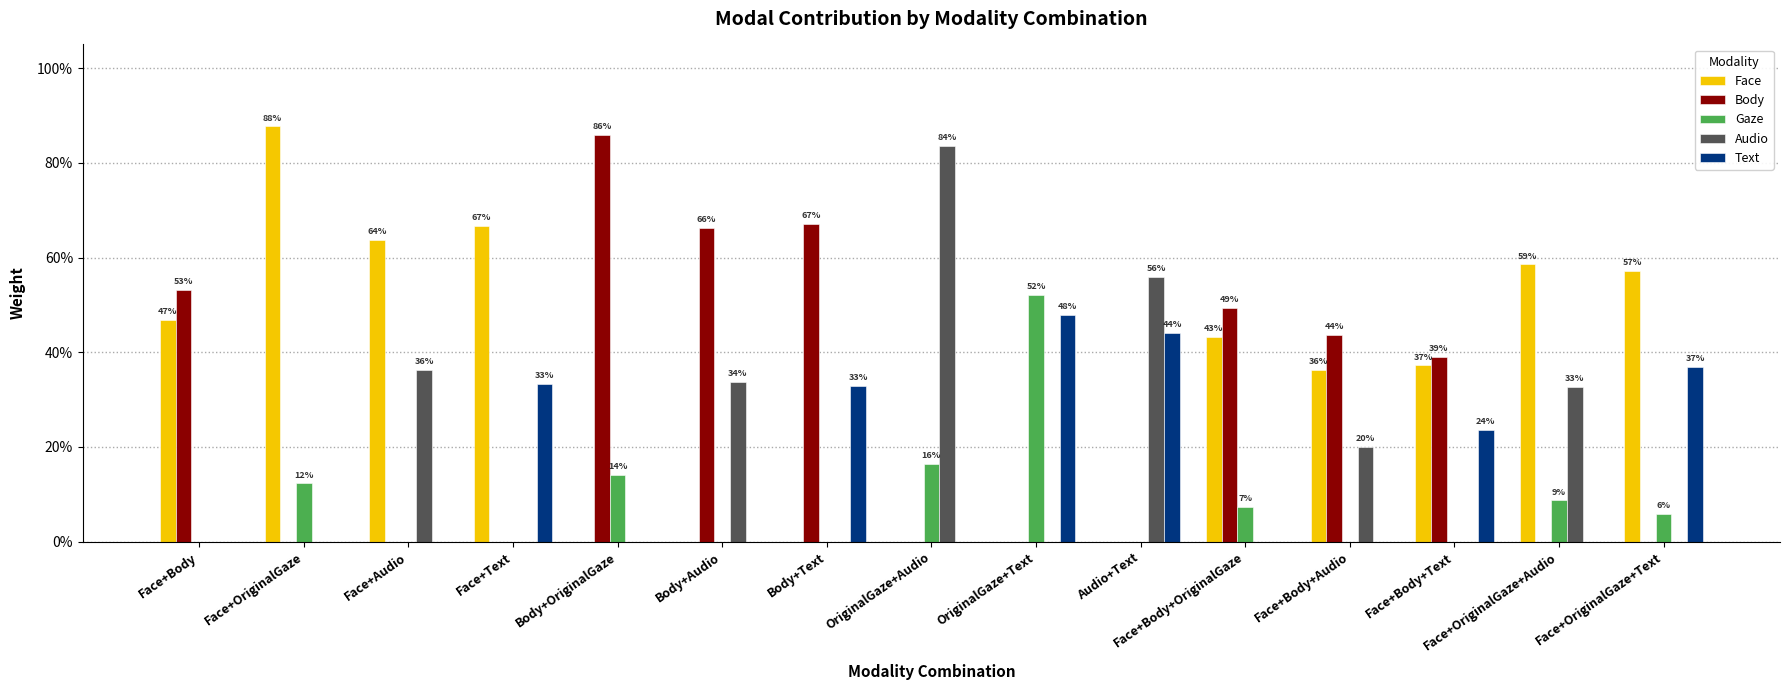

The Audio series shows -0.3 at Body+OriginalGaze. True or false?

False